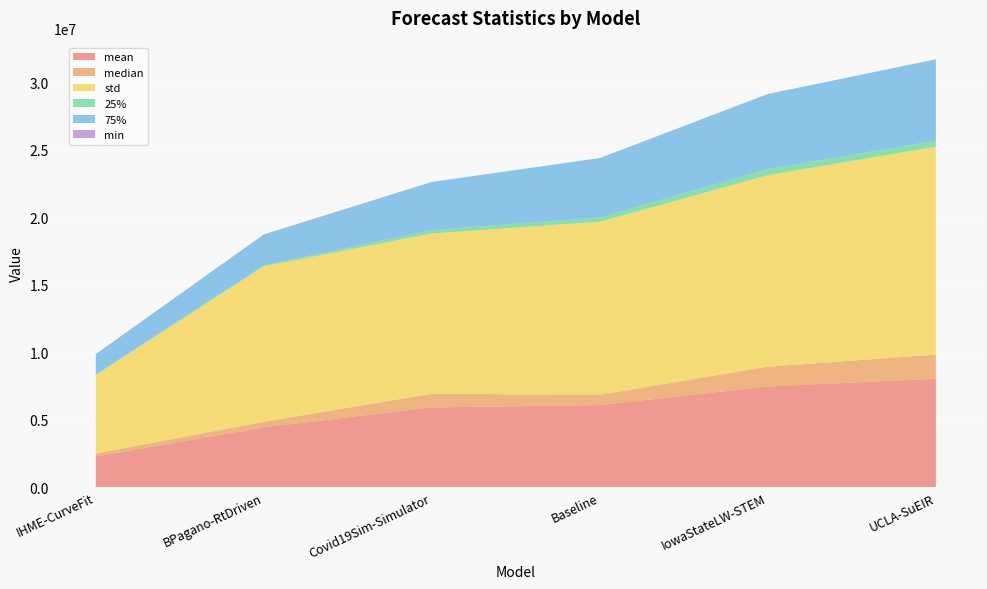

Reading right to left, extract all data points from this chart.

mean: 8040062.8	7459098.5	6084974.5	5911901.2	4435373.9	2278980.8
median: 1777823.6	1466521.0	756402.9	1011211.7	413882.7	218734.5
std: 15399689.5	14180028.6	12818592.4	11864894.5	11510183.9	5817775.6
25%: 458009.5	456482.5	315126.1	257778.4	79588.8	43089.3
75%: 6006606.7	5547469.0	4393623.7	3557868.7	2280078.2	1503854.9
min: 2779.9	6561.0	5184.0	36.4	1665.1	30.7